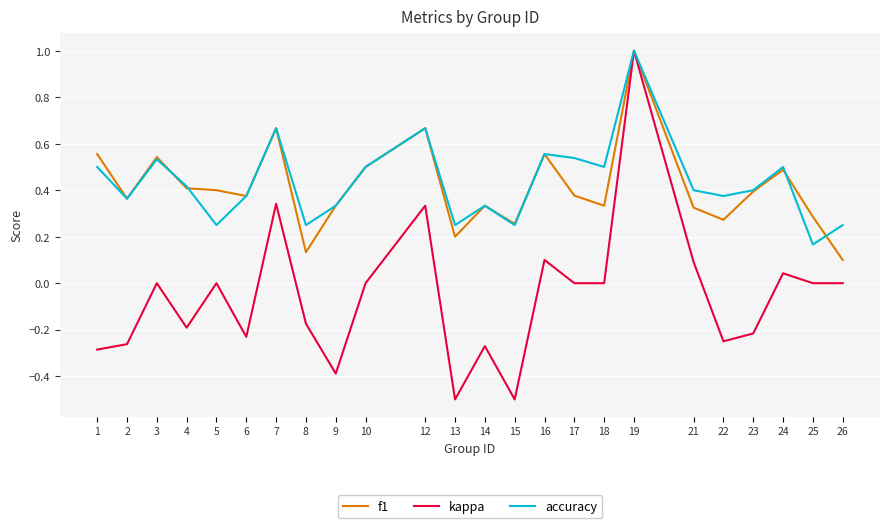

What is the spread (max minus min) of values at 15?

0.8